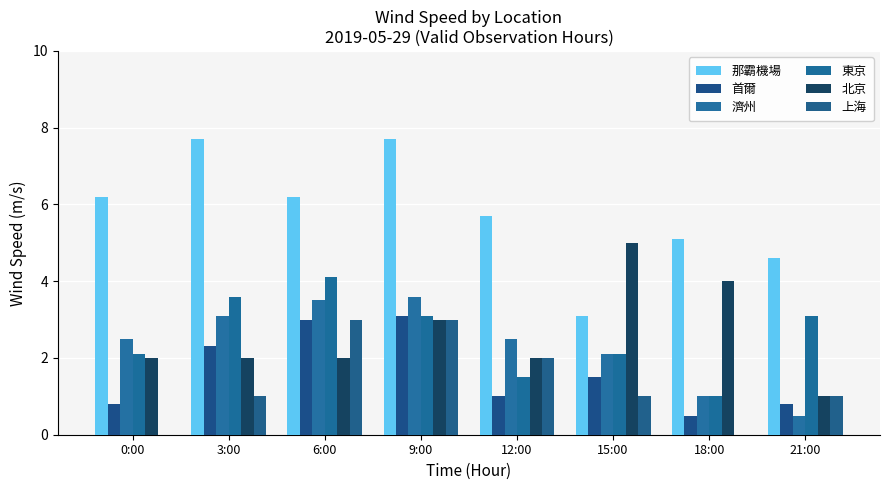

What is the sum of the 那霸機場 values at 18:00 and 0:00?

11.3